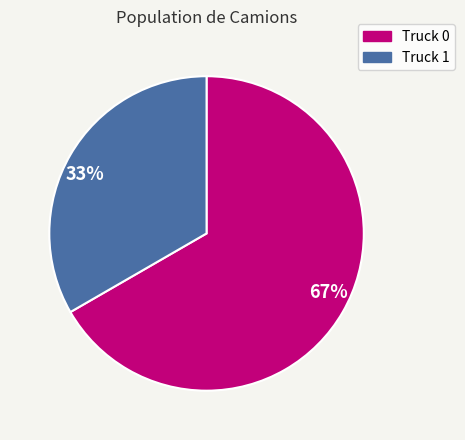

Is there a majority slice in this chart?

Yes